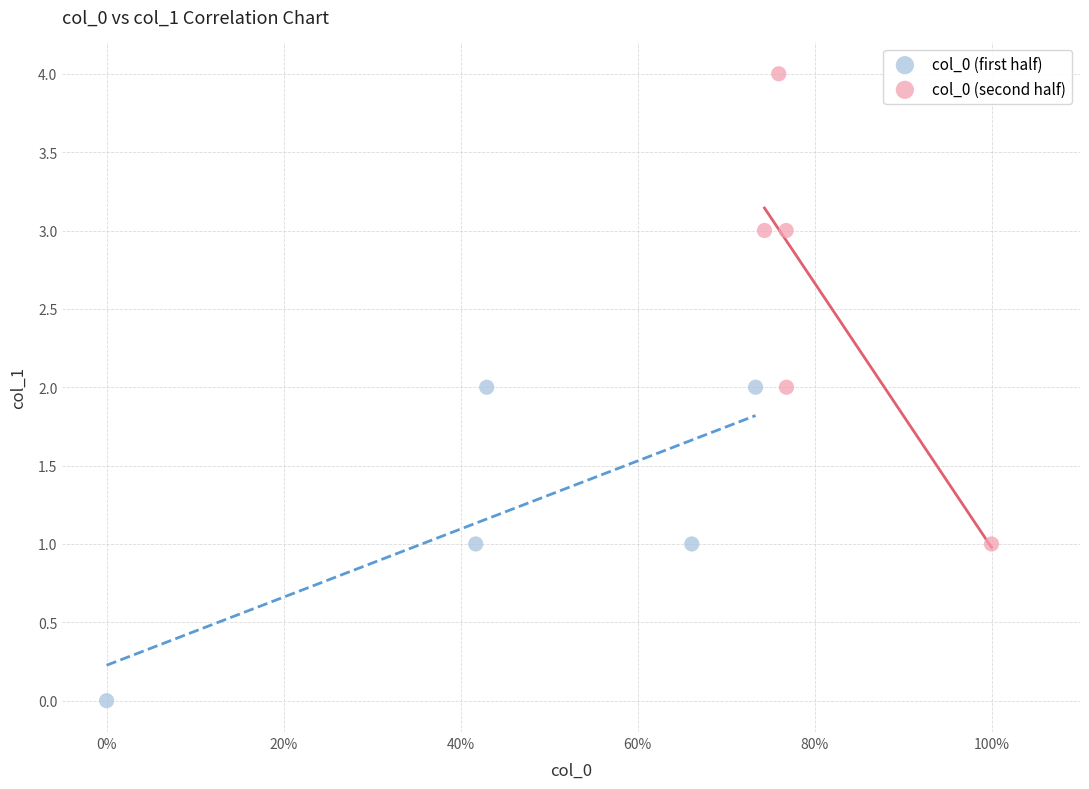

What are all the series names shown in the legend?

col_0 (first half), col_0 (second half)